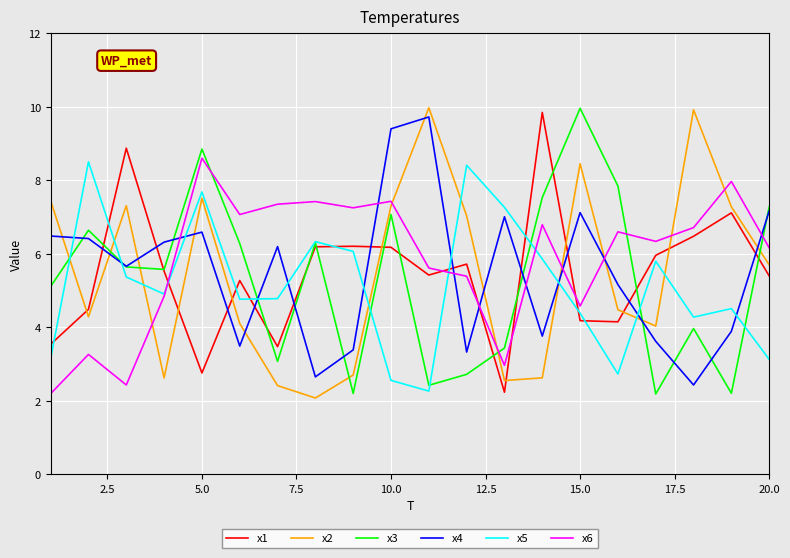

What is the minimum value shown in the chart?

2.1